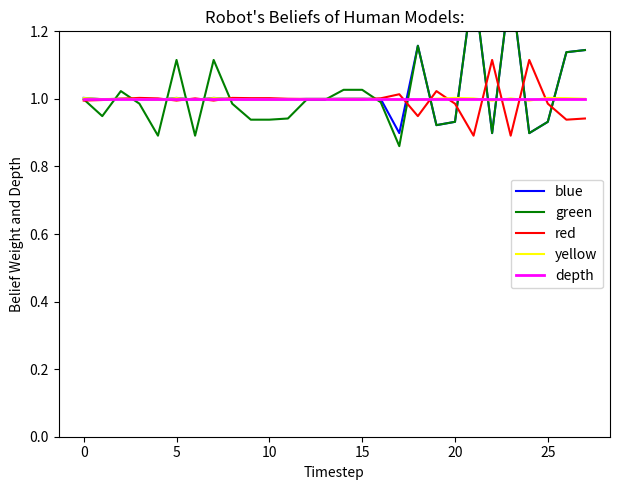

Where is the first local maximum for yellow?

10